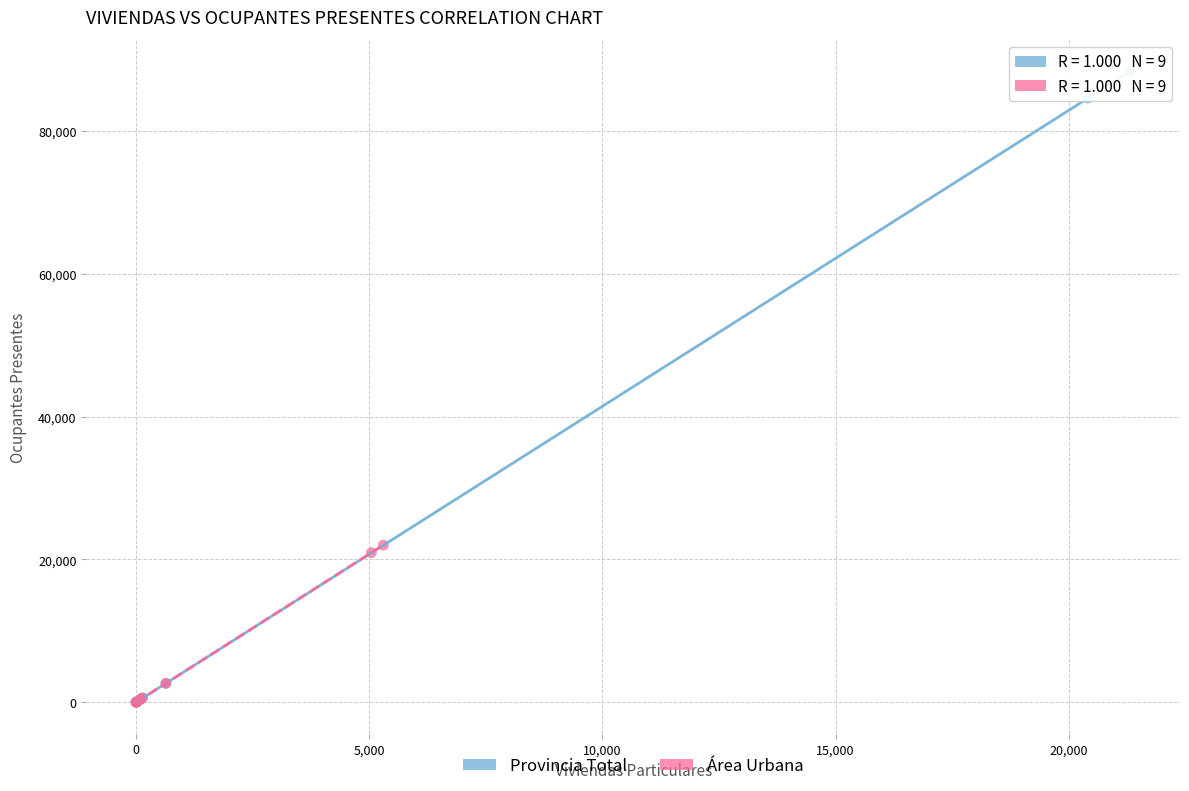

Which series has the largest Y range (max minus min)?

Provincia Total